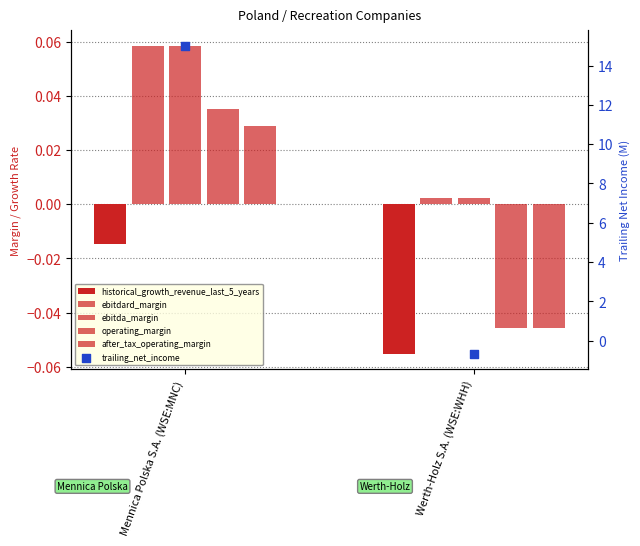

Is the value of operating_margin at Mennica Polska S.A. (WSE:MNC) greater than the value of after_tax_operating_margin at Werth-Holz S.A. (WSE:WHH)?

Yes